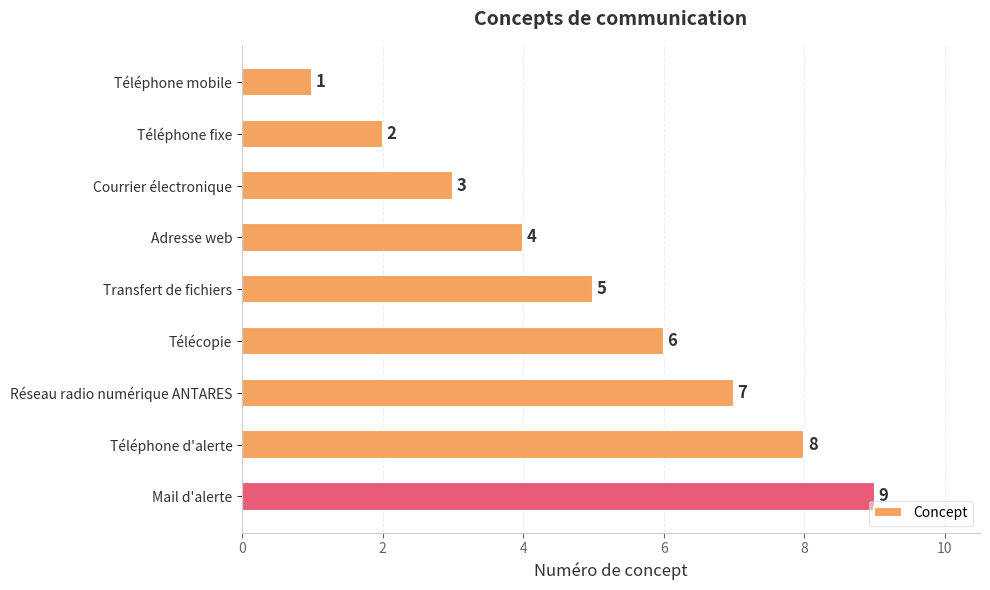

What position from the bottom is Télécopie?

4